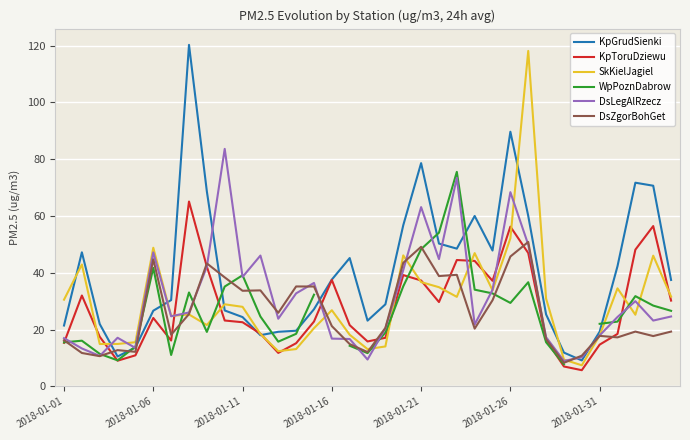

True or false: KpToruDziewu has a value of 56.2 at 2018-01-26.

True